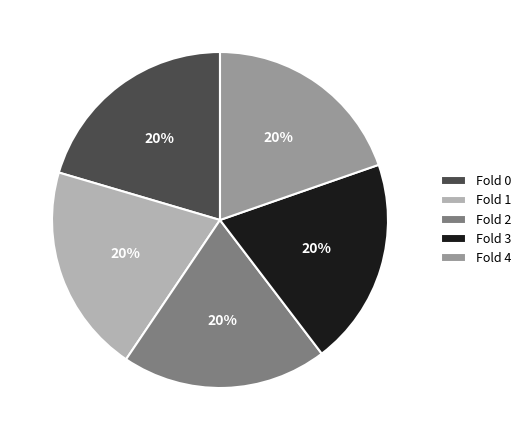

To the nearest percent, what is the average slice percentage?

20%